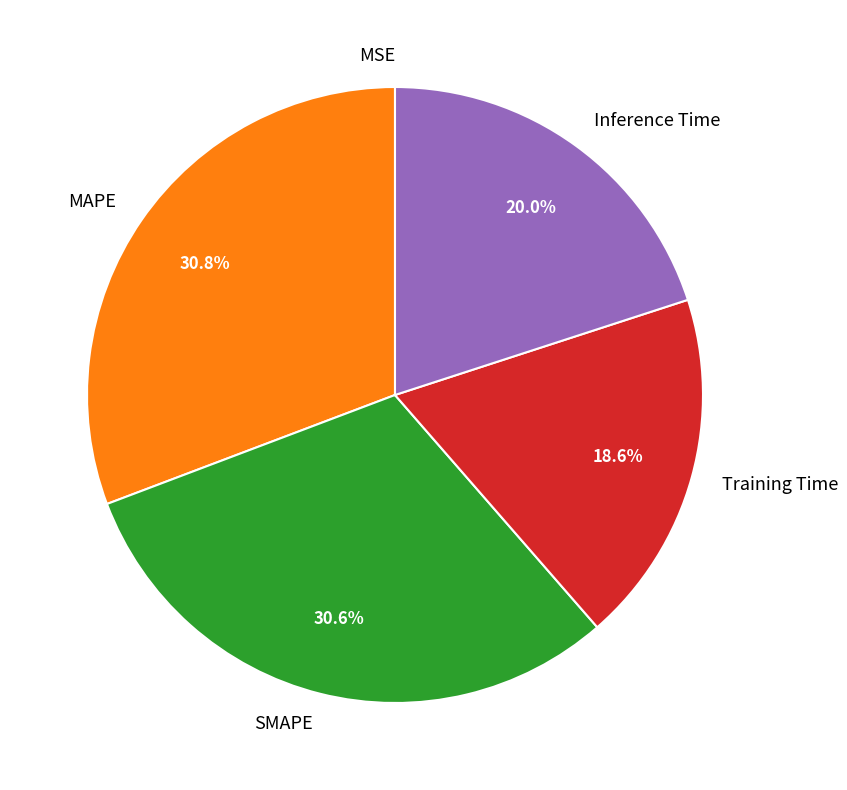

Is there any slice that represents more than half of the pie?

No